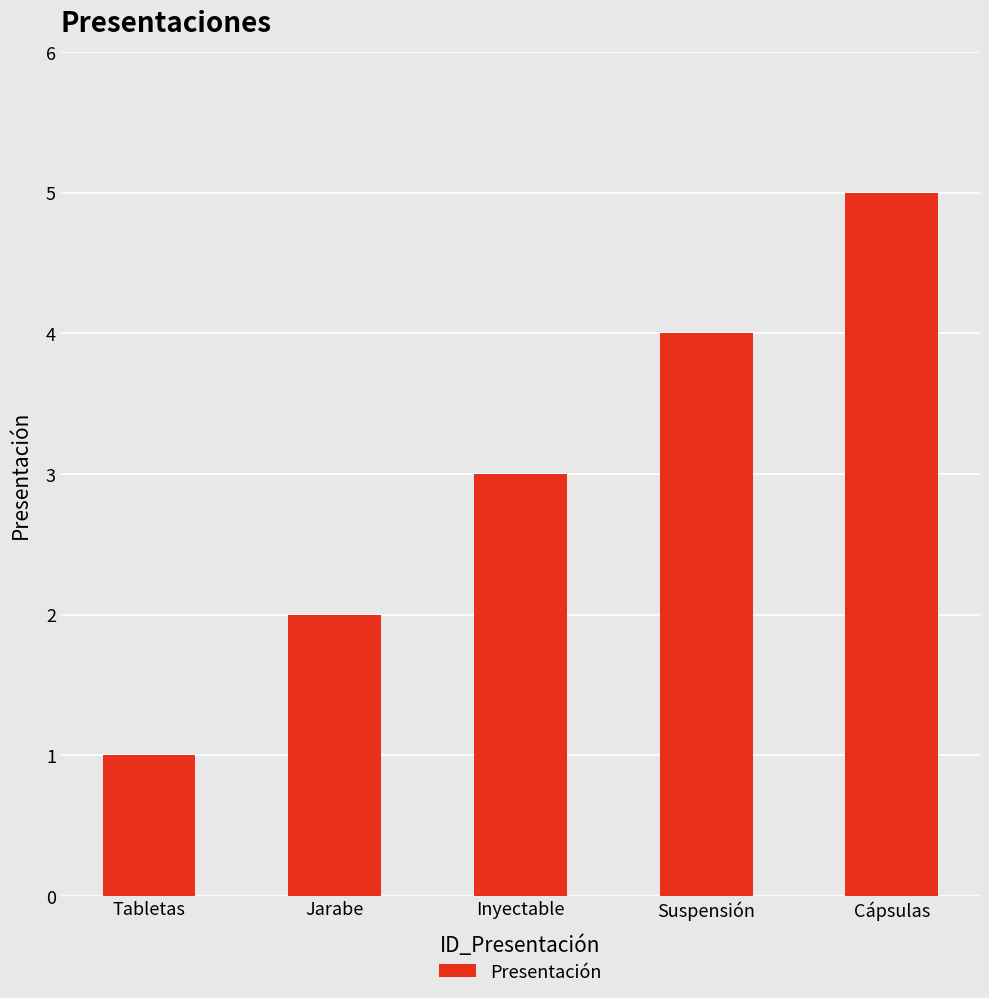

How many values are below 3?

2